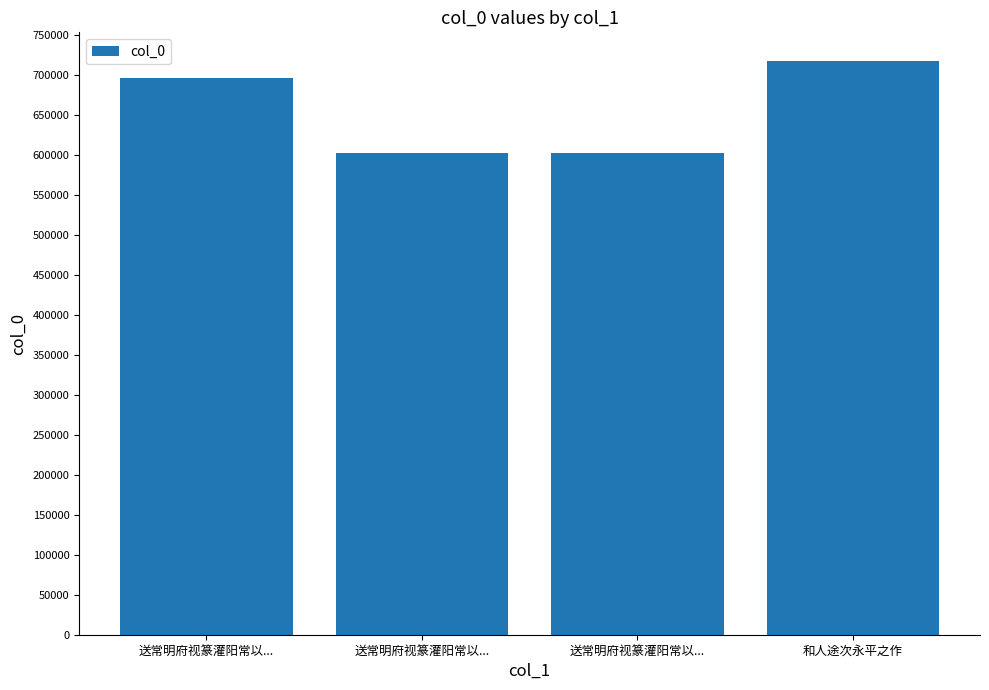

Does the chart contain stacked bars?

No